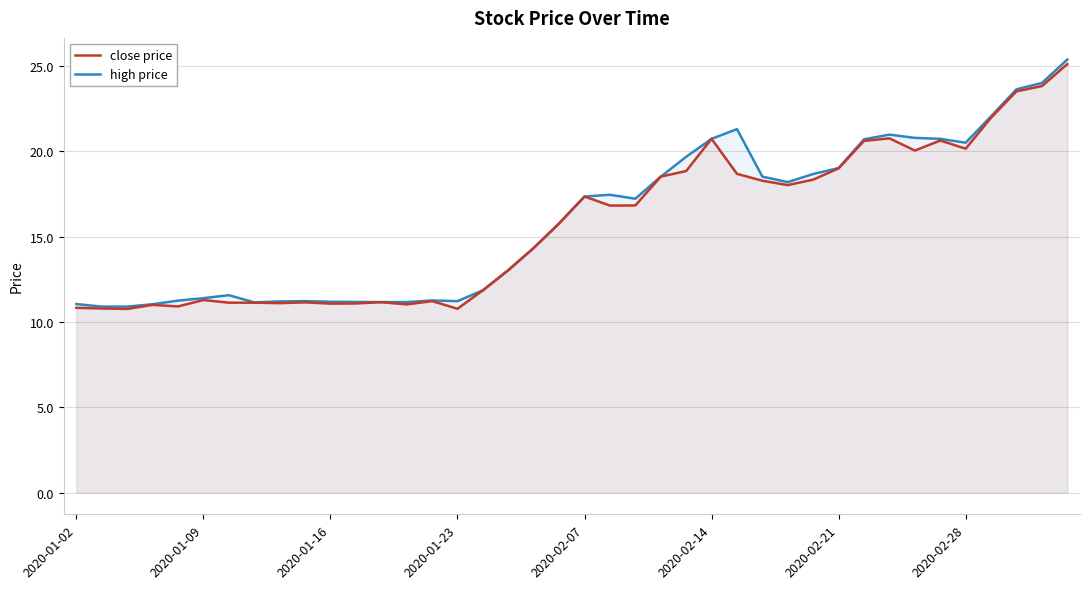

What is the highest value of the close price series?

25.1